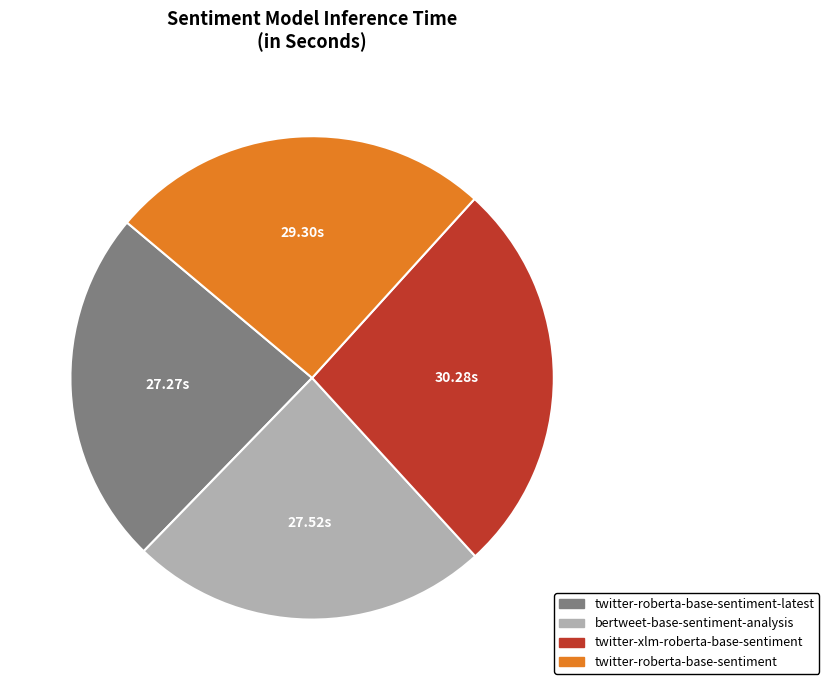

How many segments does this pie chart have?

4